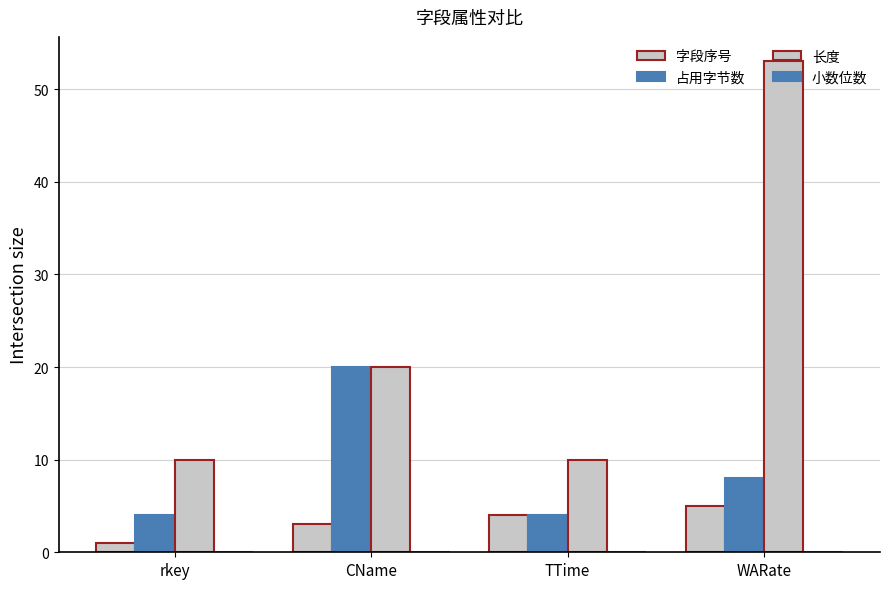

Which series has the widest spread of values?

长度